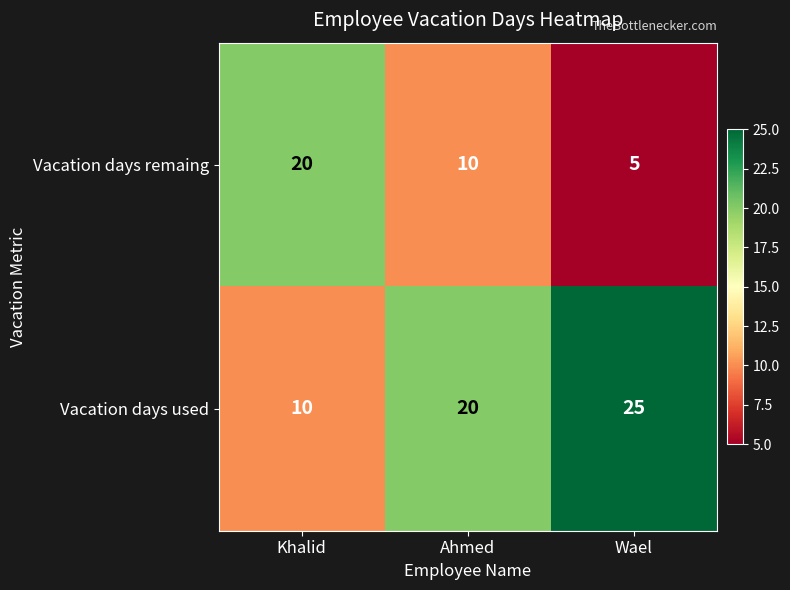

The value of Vacation days remaing at Khalid is 20. True or false?

True